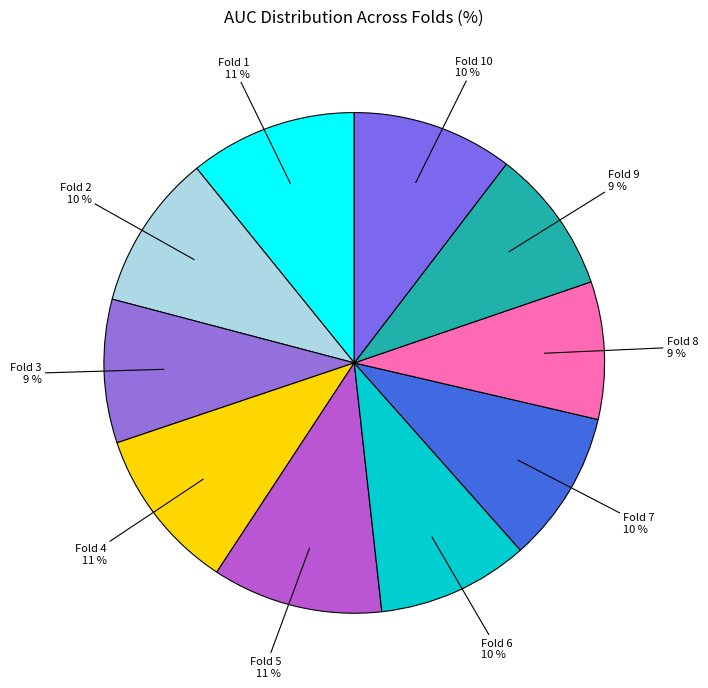

How many slices are in this pie chart?

10